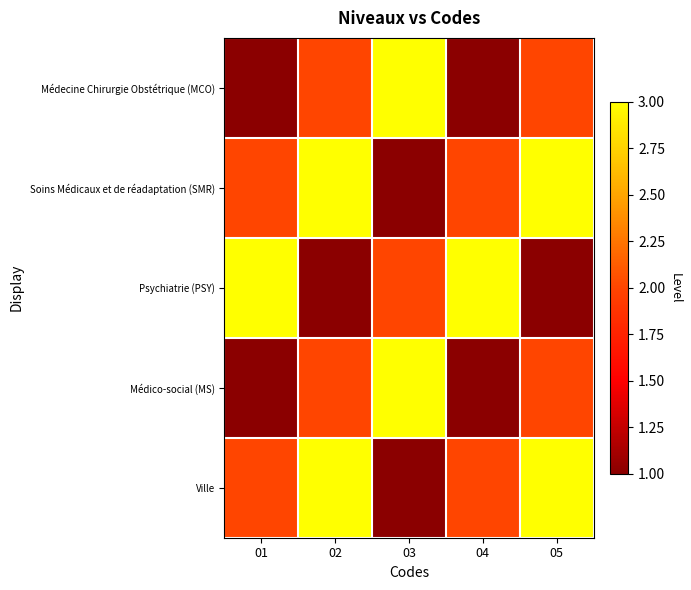

What is the greatest value displayed?

3